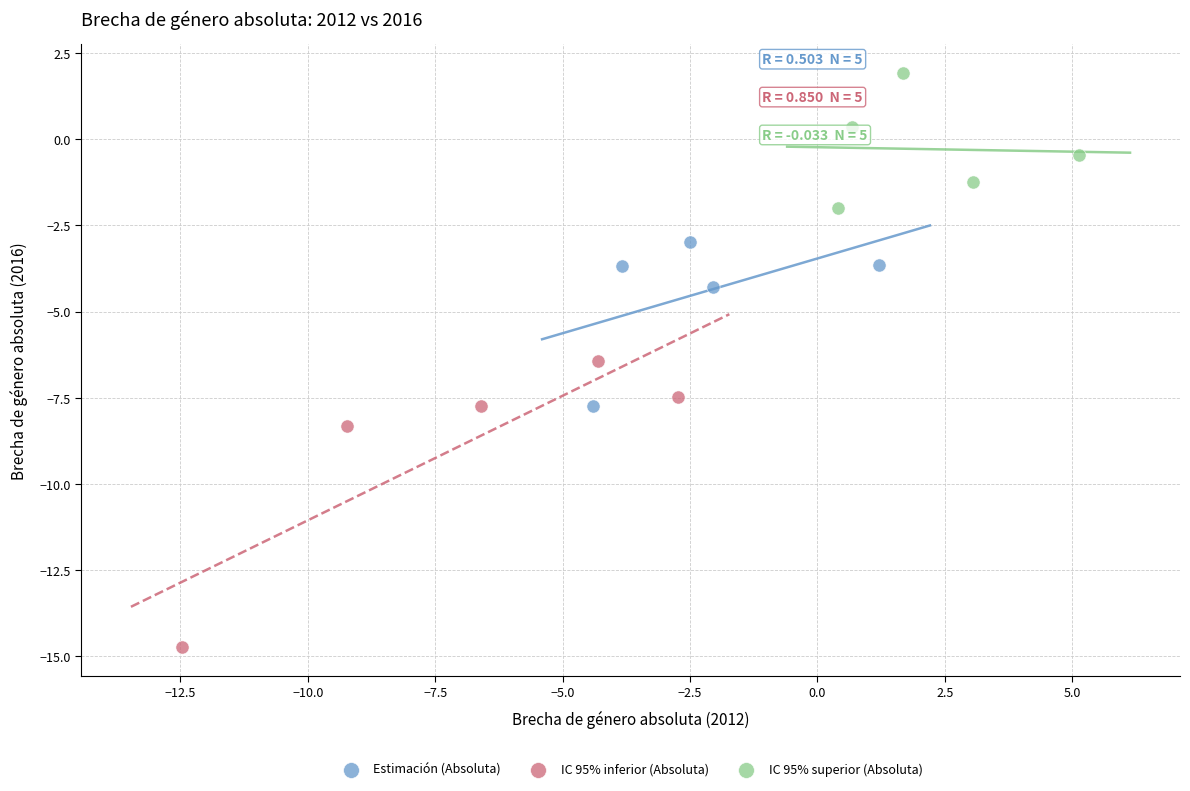

Which series reaches the maximum Y coordinate?

IC 95% superior (Absoluta)